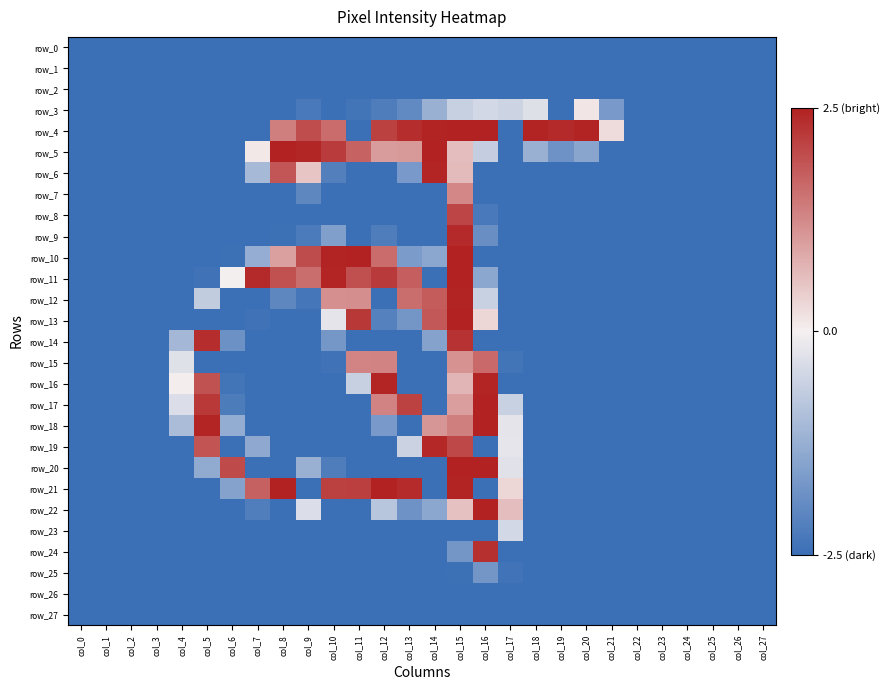

Count the number of data series in this chart.

28